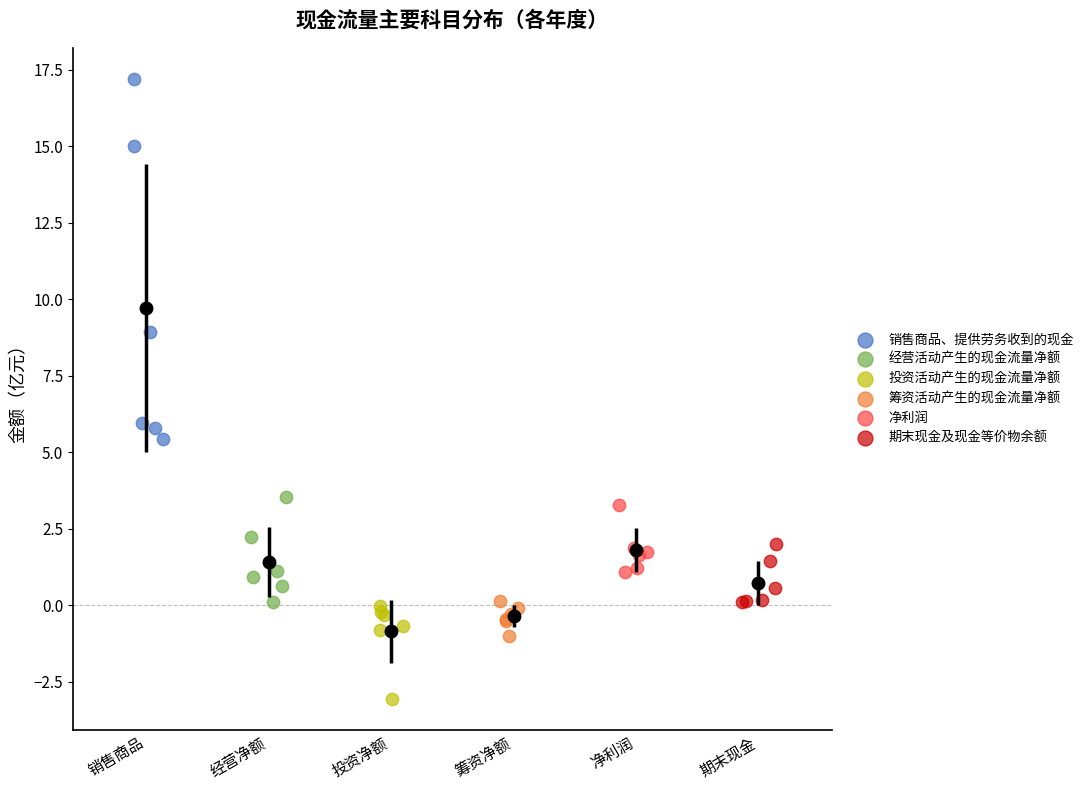

Which series has the widest spread of Y values?

销售商品、提供劳务收到的现金